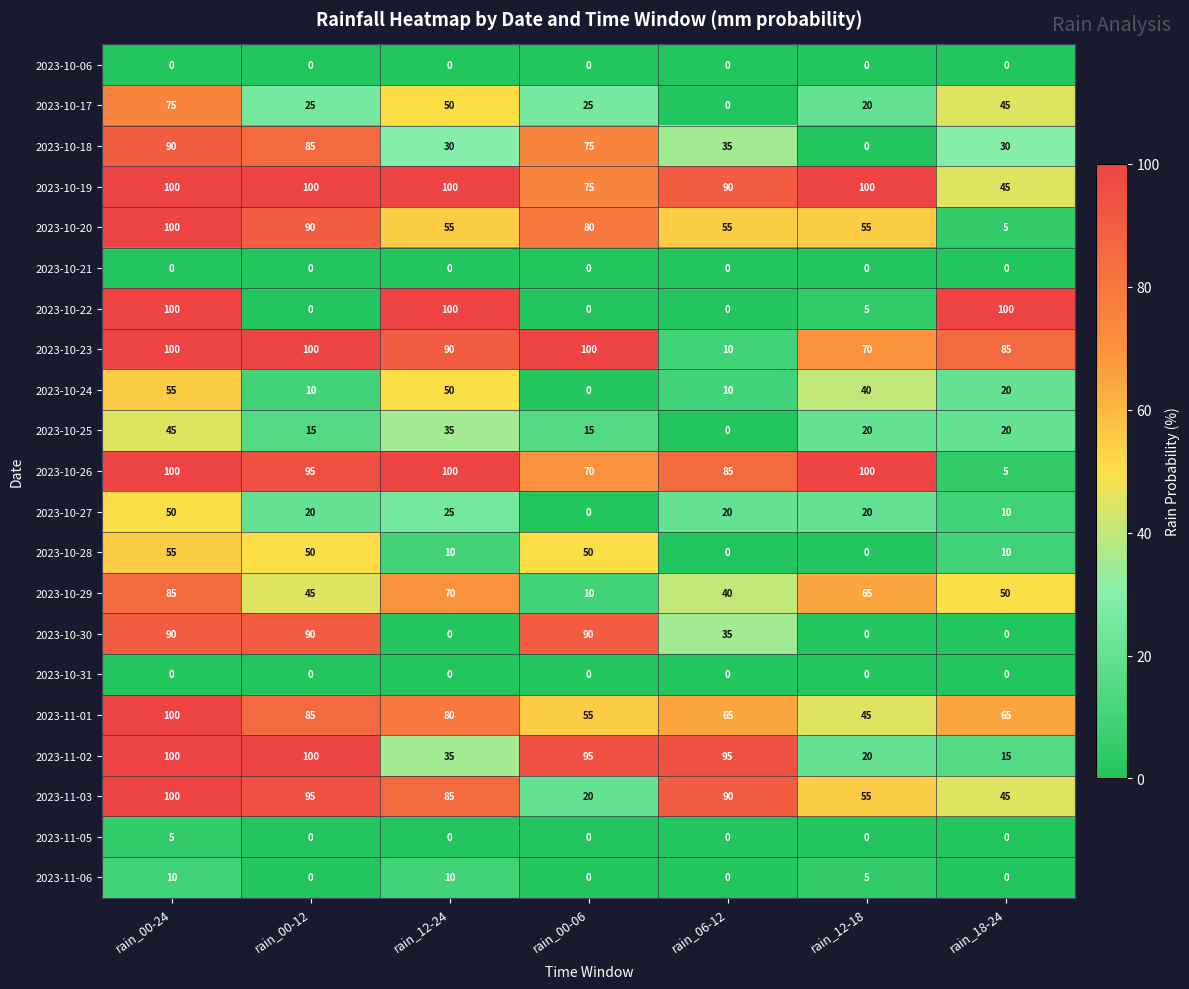

At which category is the sum across all series the highest?

rain_00-24